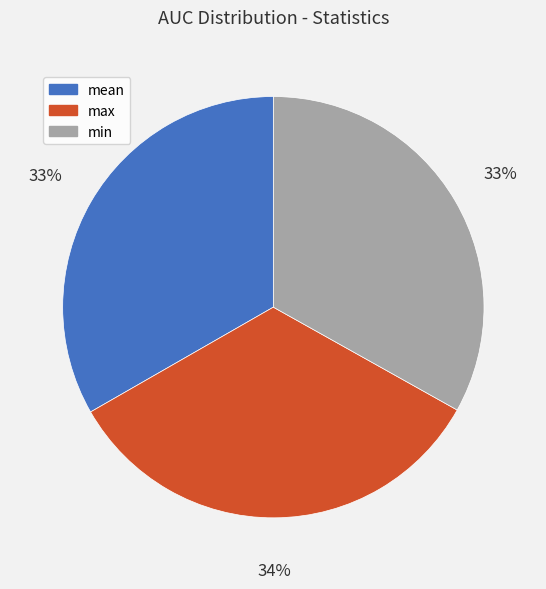

The mean slice represents 19% of the pie. True or false?

False